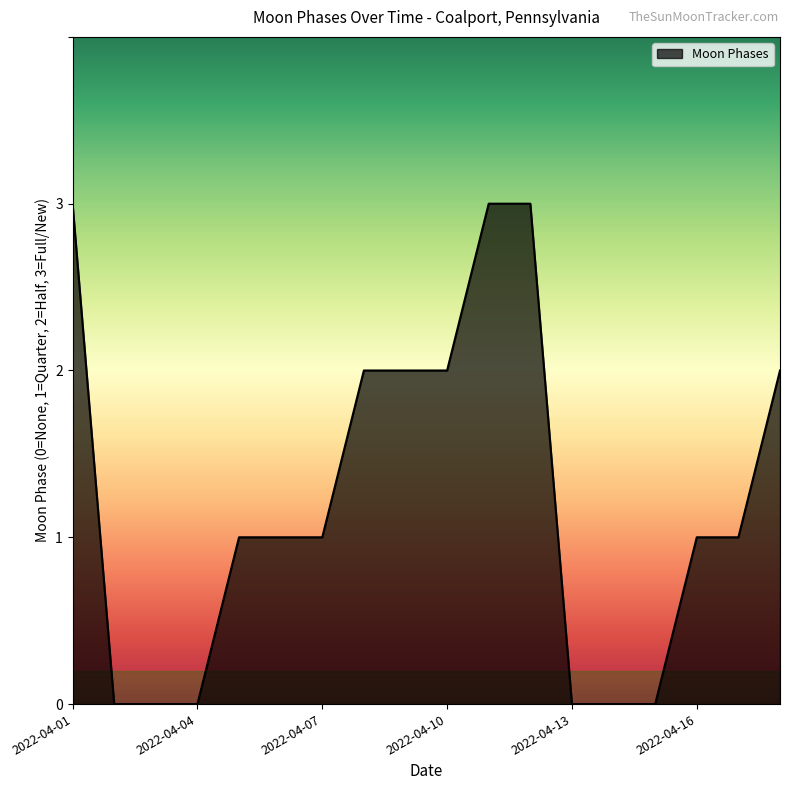

What is the maximum value shown in the chart?

3